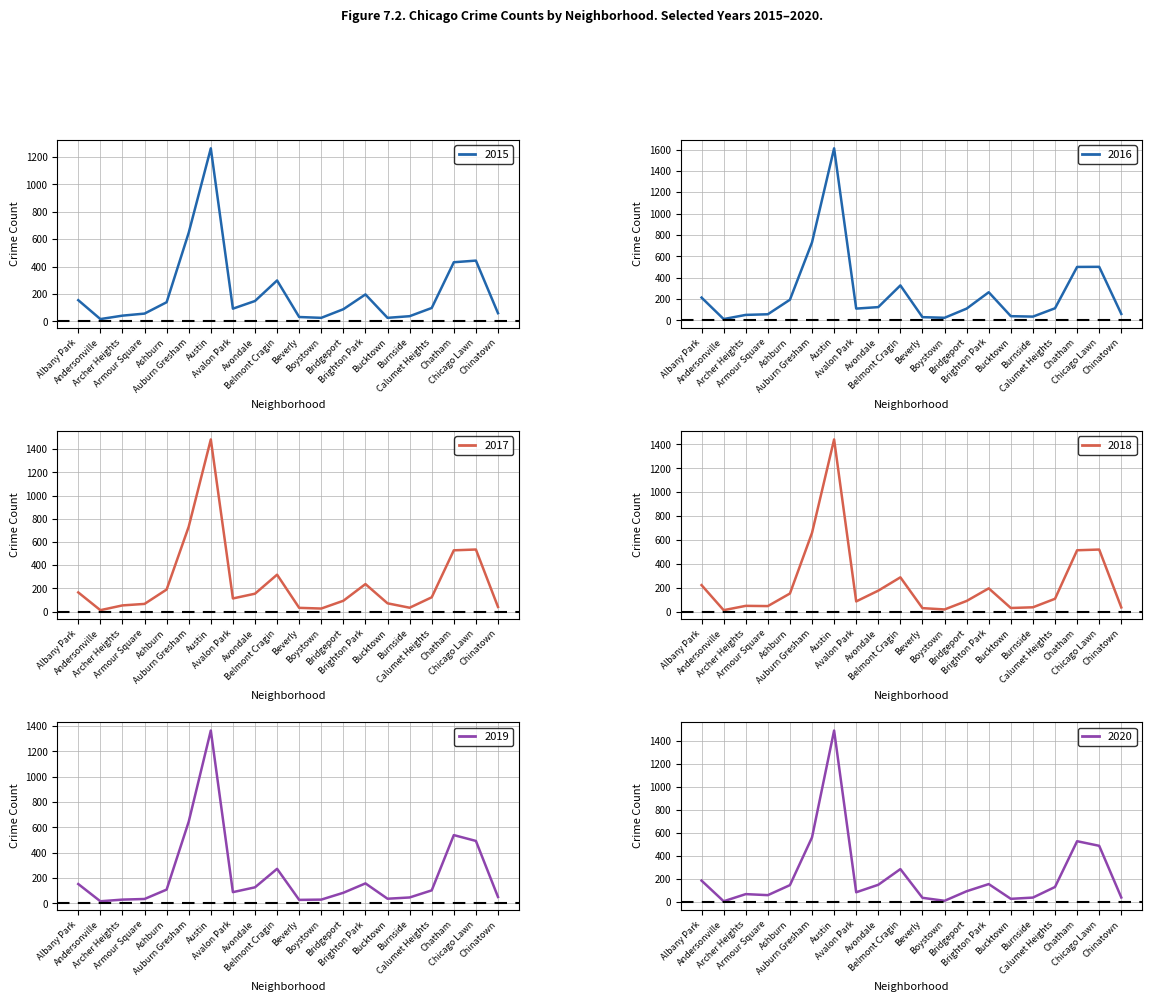

How many data points in 2019 are less than 103?

10